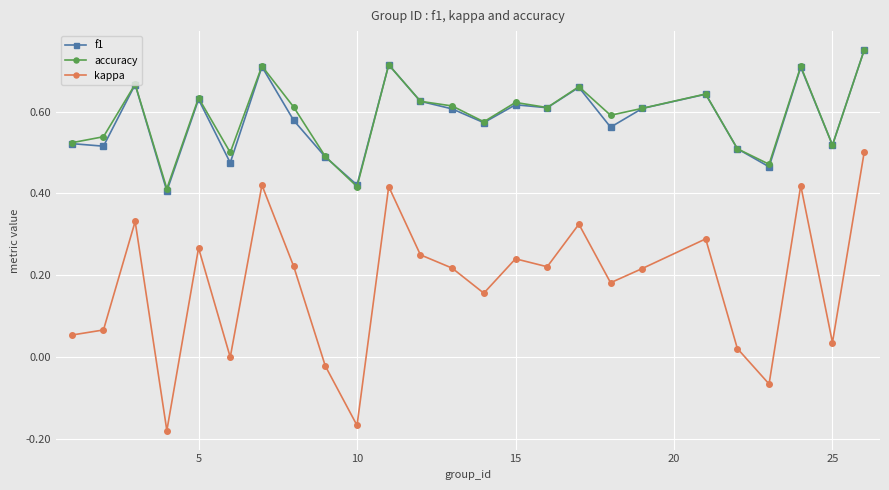

Which series has the widest spread of values?

kappa